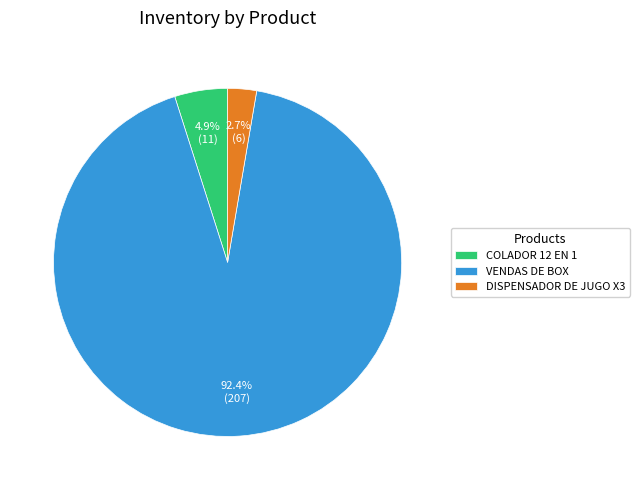

Which slice is the smallest?

DISPENSADOR DE JUGO X3